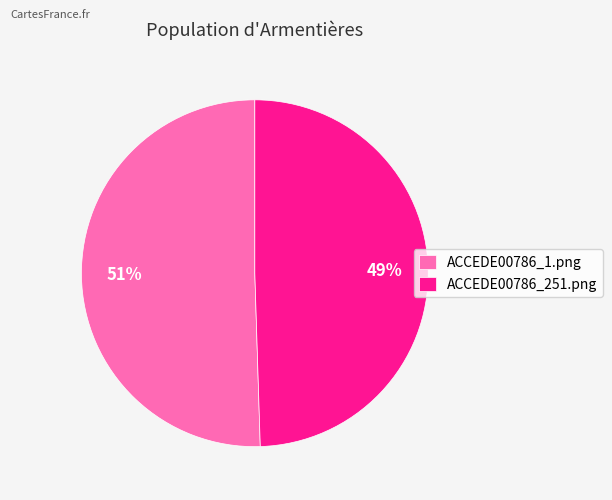

The ACCEDE00786_1.png slice represents 51% of the pie. True or false?

True